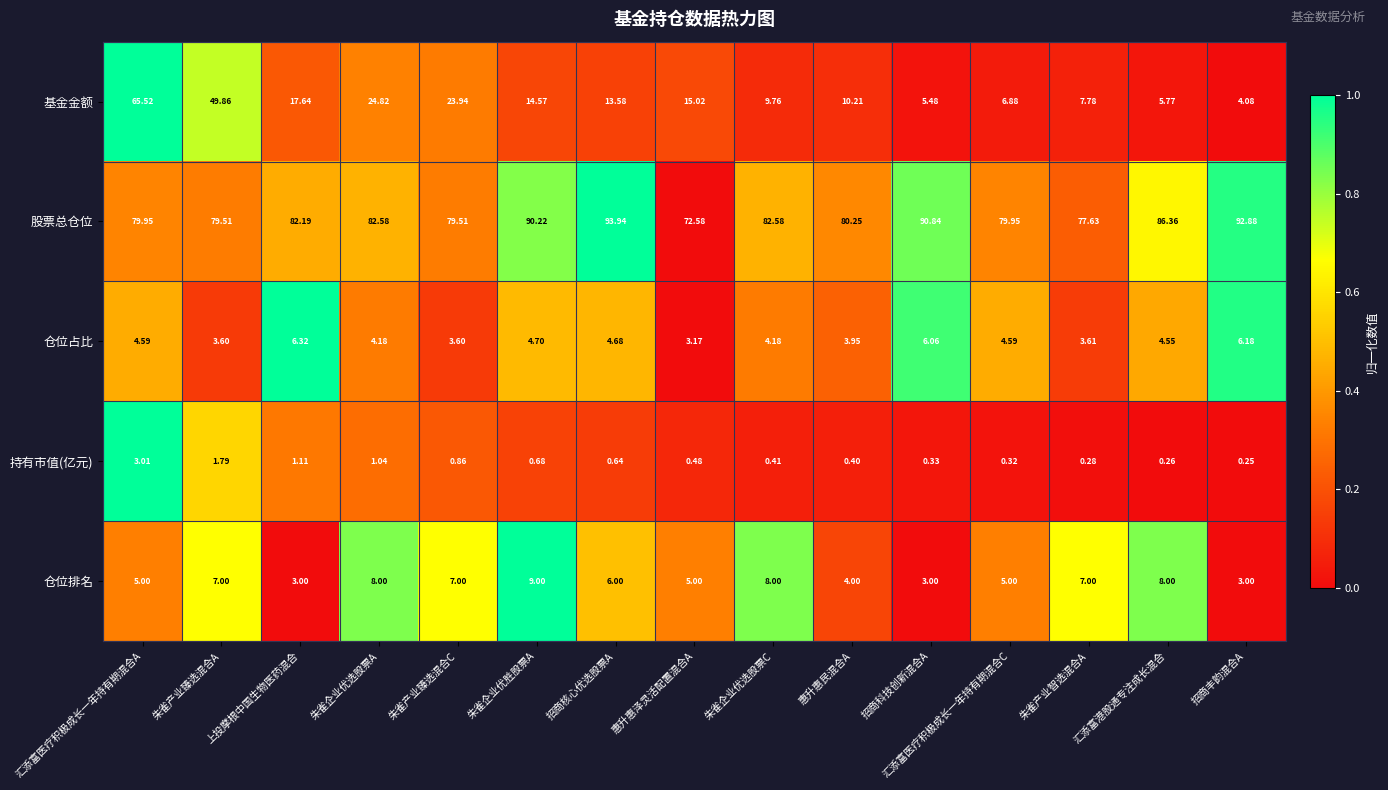

List the series in order of their peak value, lowest first.

持有市值(亿元), 仓位占比, 仓位排名, 基金金额, 股票总仓位